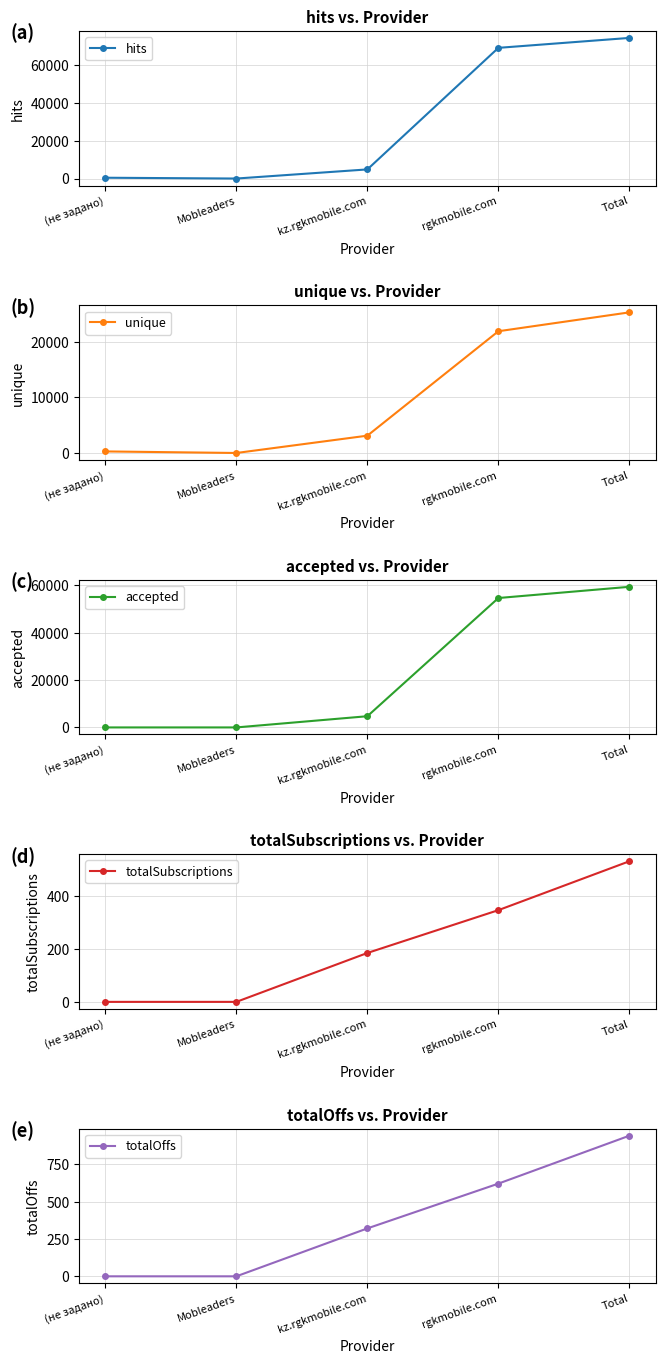

What is the difference between the totalOffs values at Mobleaders and rgkmobile.com?

621